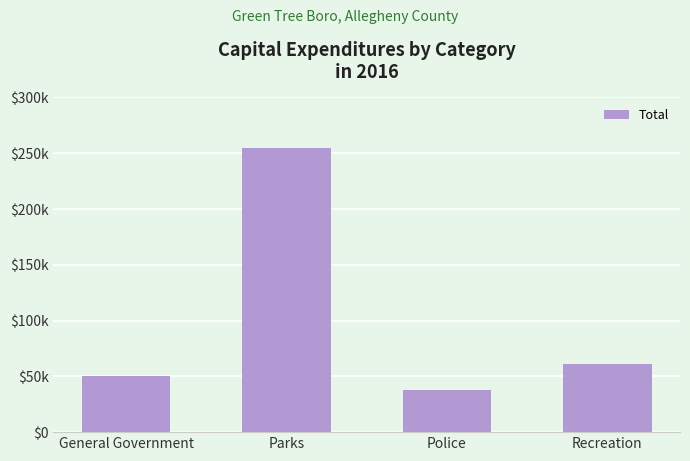

Between Police and Recreation, which is larger?

Recreation